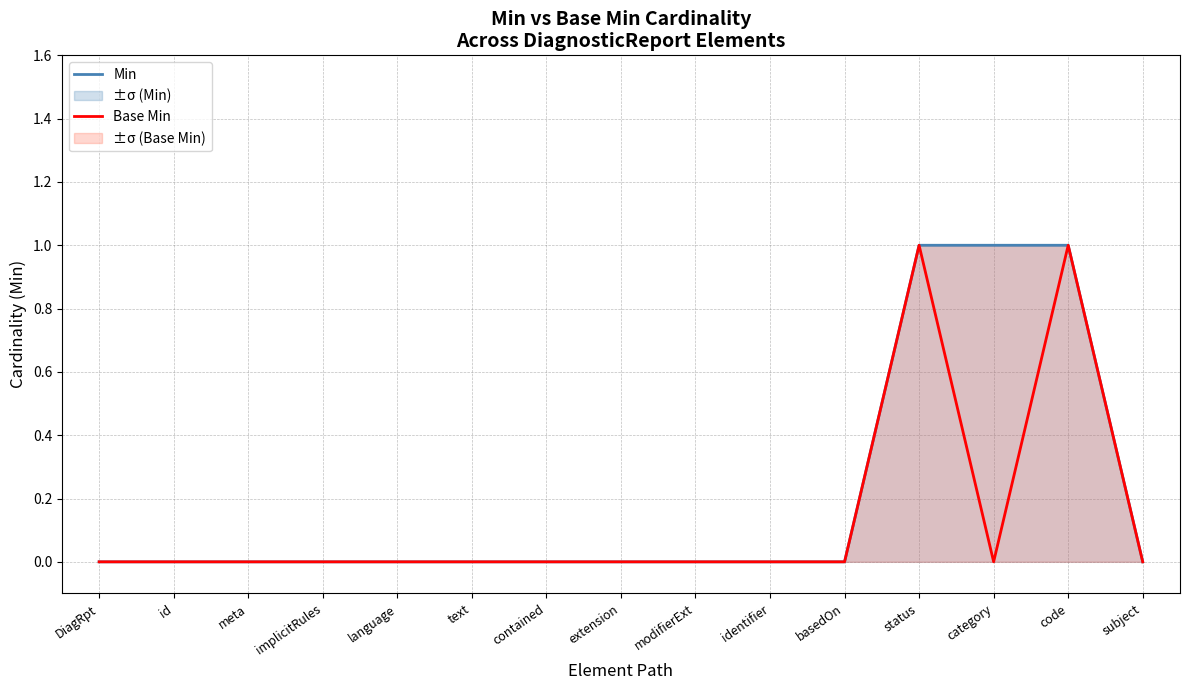

How many categories are shown in the chart?

15